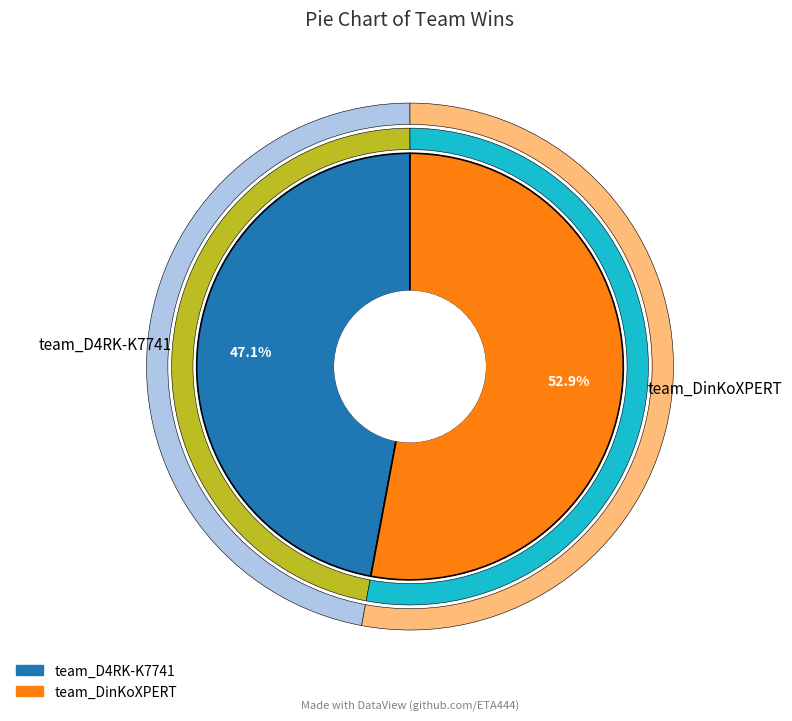

What is the change in value from team_D4RK-K7741 to team_DinKoXPERT?

+1